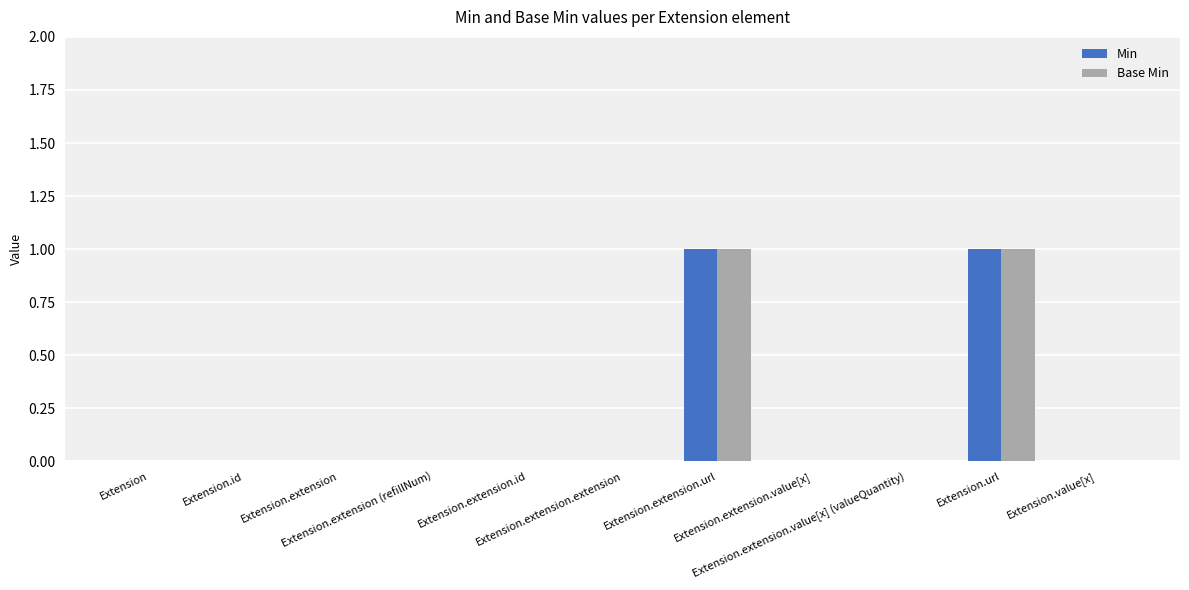

What are all the series names shown in the legend?

Min, Base Min